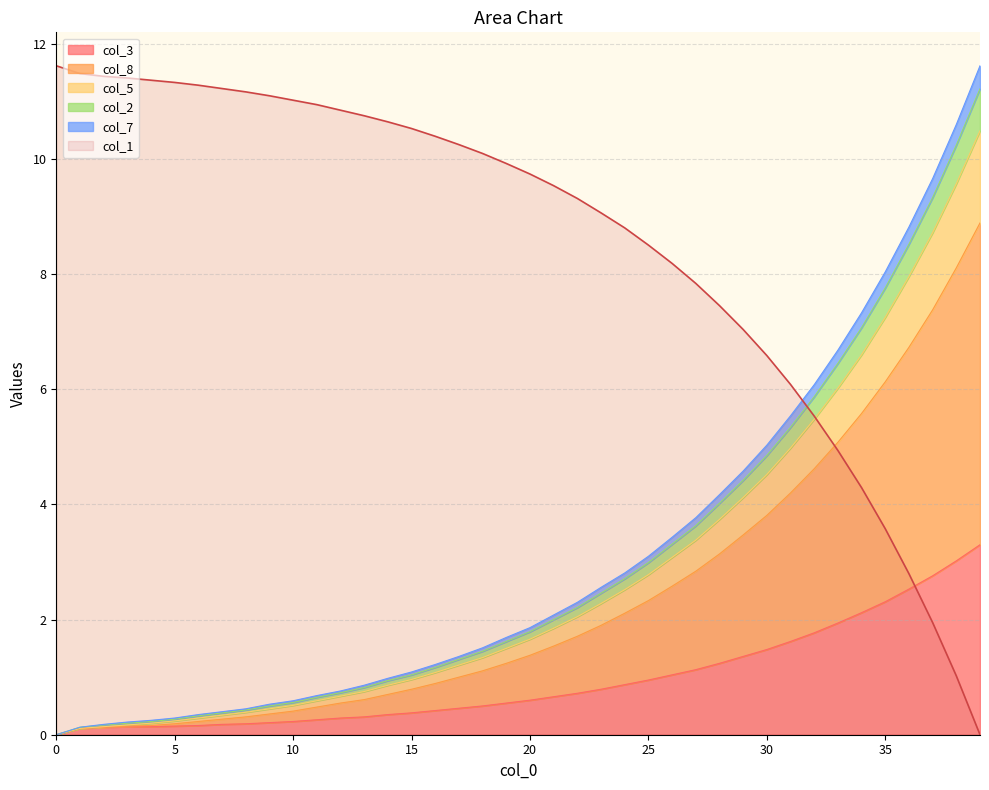

What are all the series names shown in the legend?

col_1, col_3, col_5, col_8, col_2, col_7